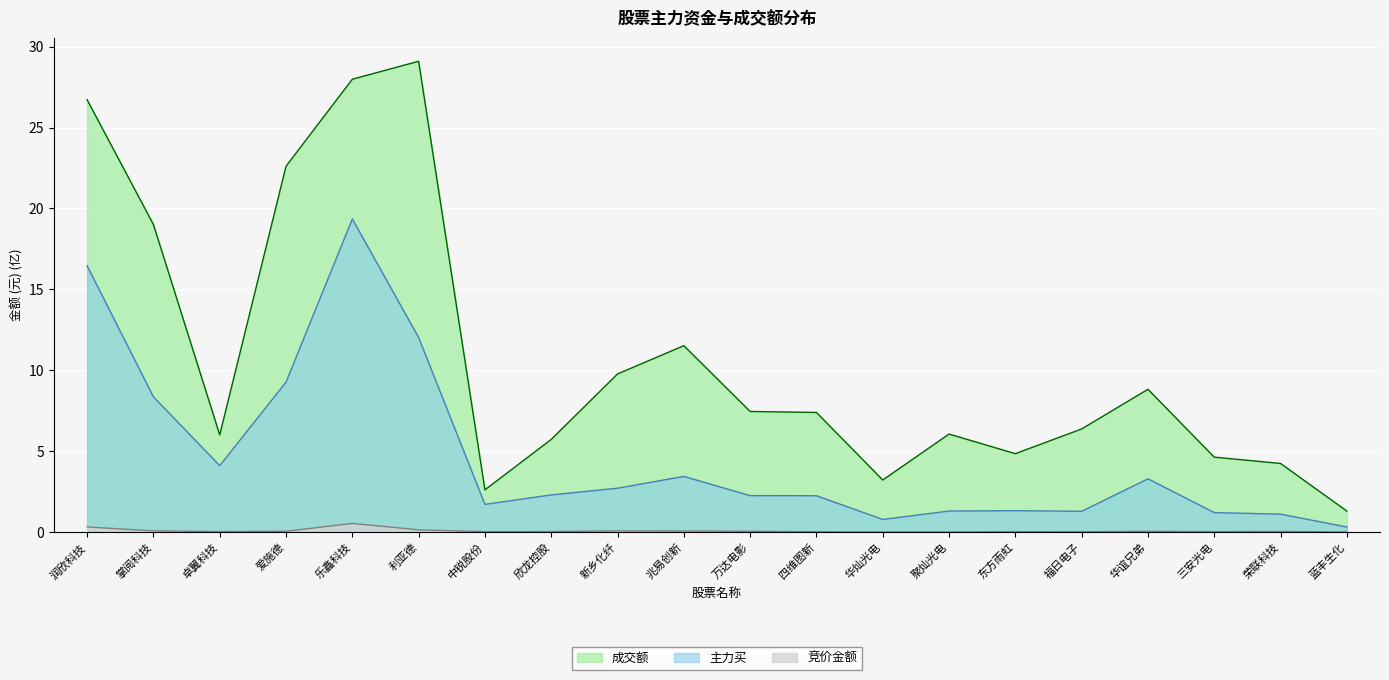

Which has a higher value, 东方雨虹 or 掌阅科技?

掌阅科技